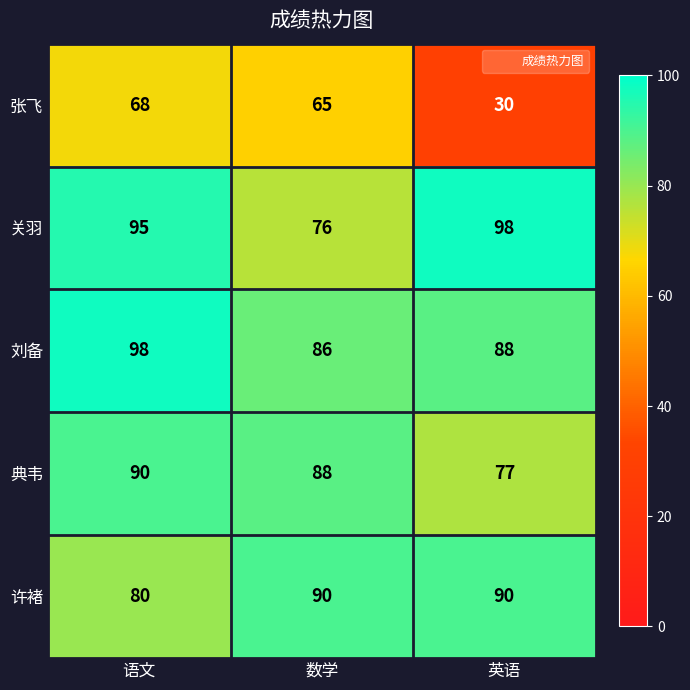

What is the total value across all series at 数学?

405